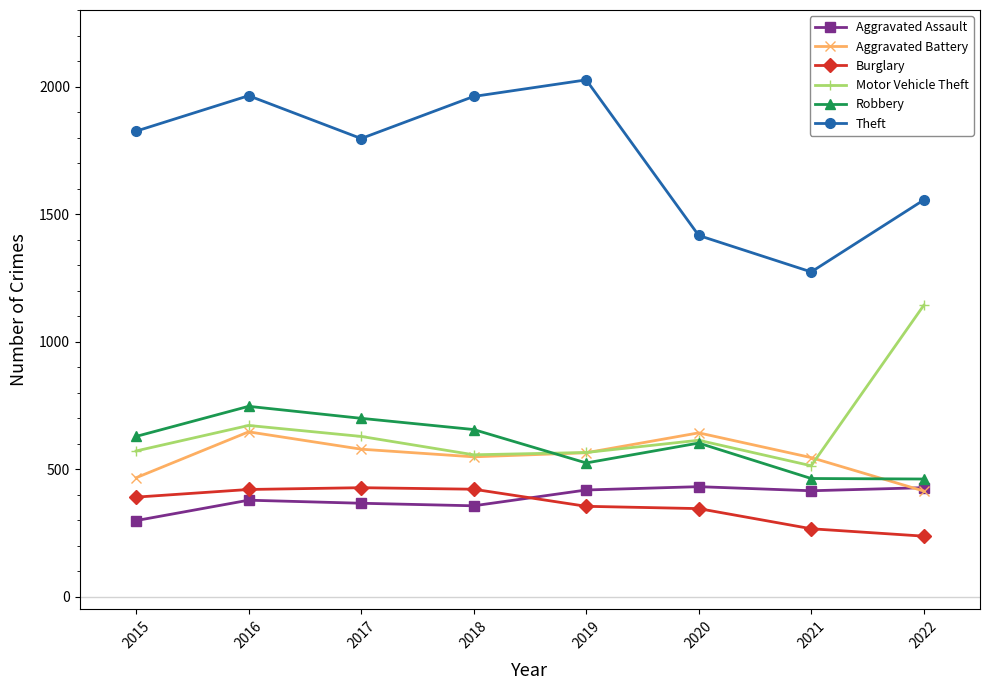

Is it true that Aggravated Assault equals 182 at 2019?

False